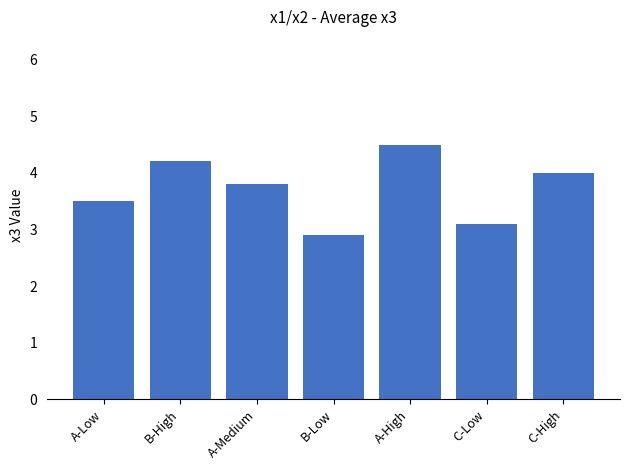

What is the difference between the values at A-Low and A-Medium?

0.3